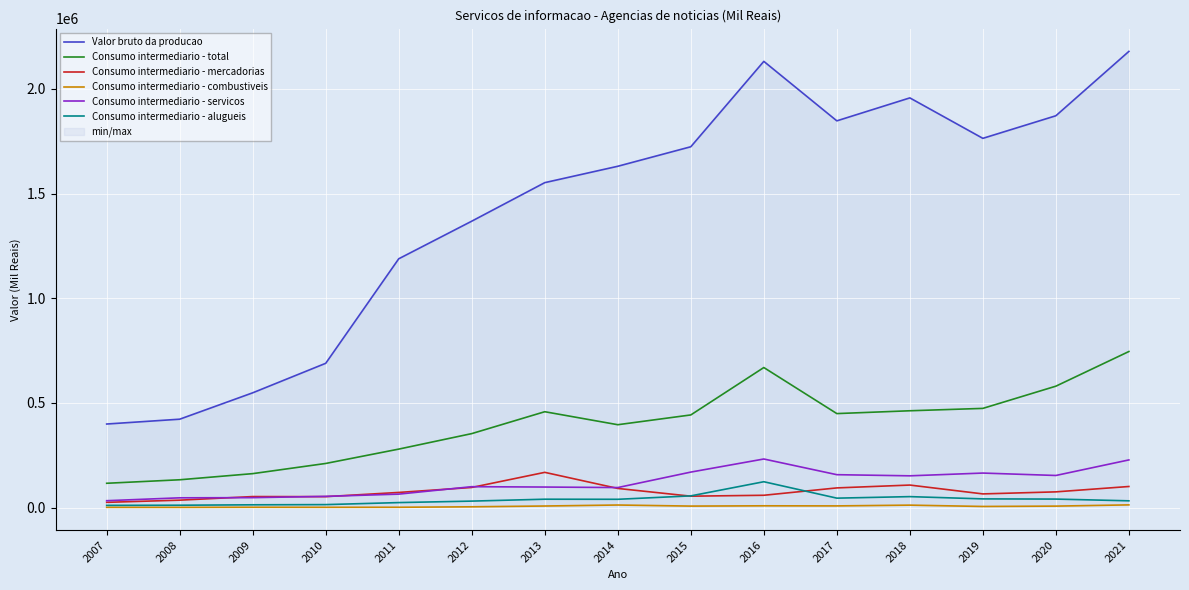

True or false: Consumo intermediario - combustiveis and Consumo intermediario - mercadorias cross at least once.

False